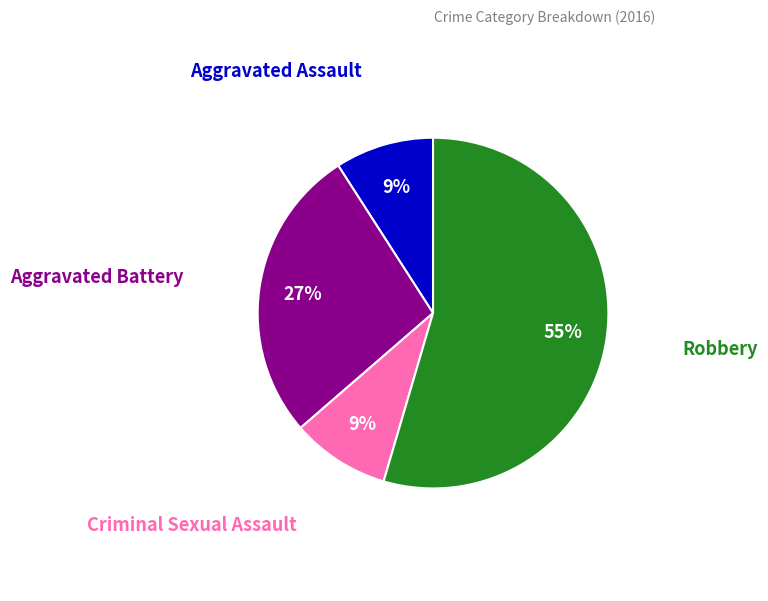

Is there any slice that represents more than half of the pie?

Yes